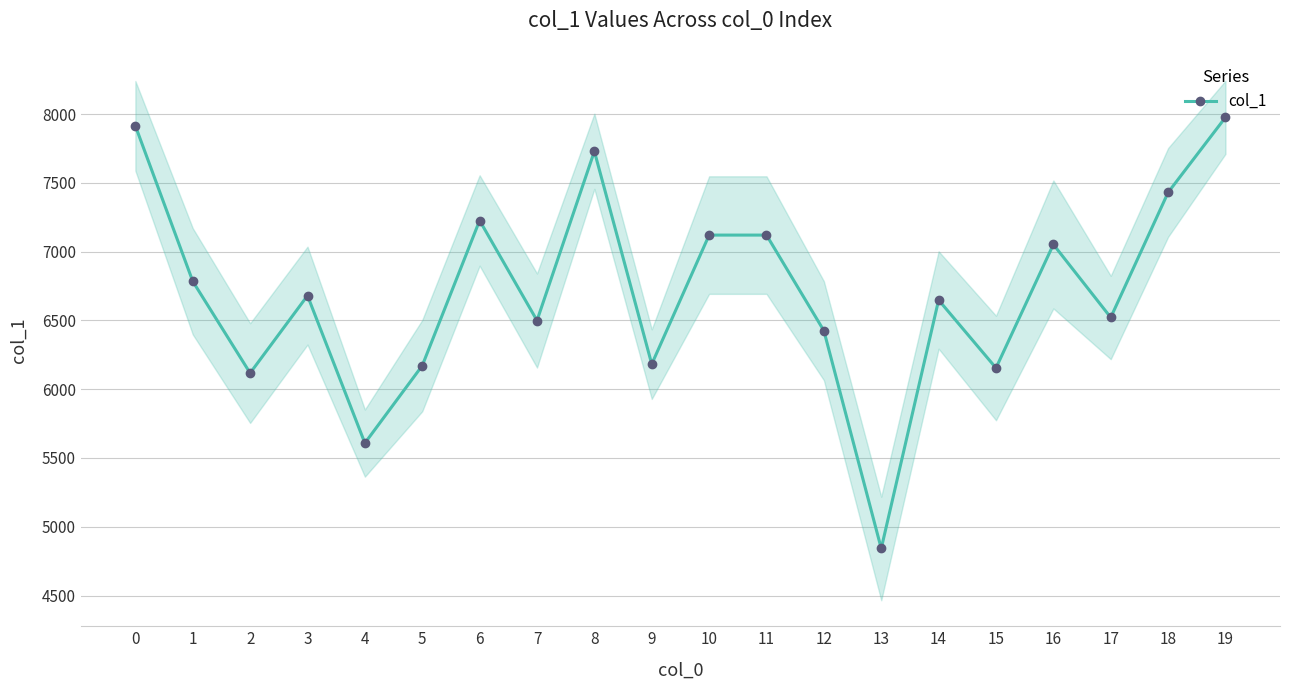

How many data points are less than 6680?

10